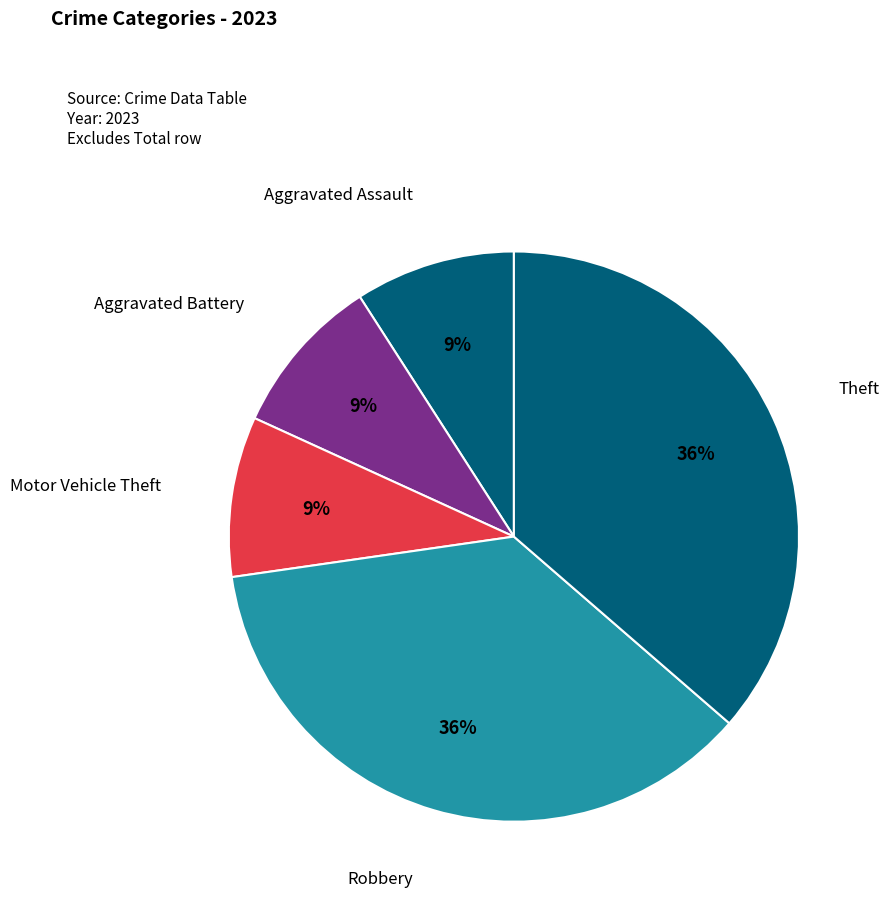

Approximately how many times larger is the value at Motor Vehicle Theft compared to Aggravated Battery?

1.0